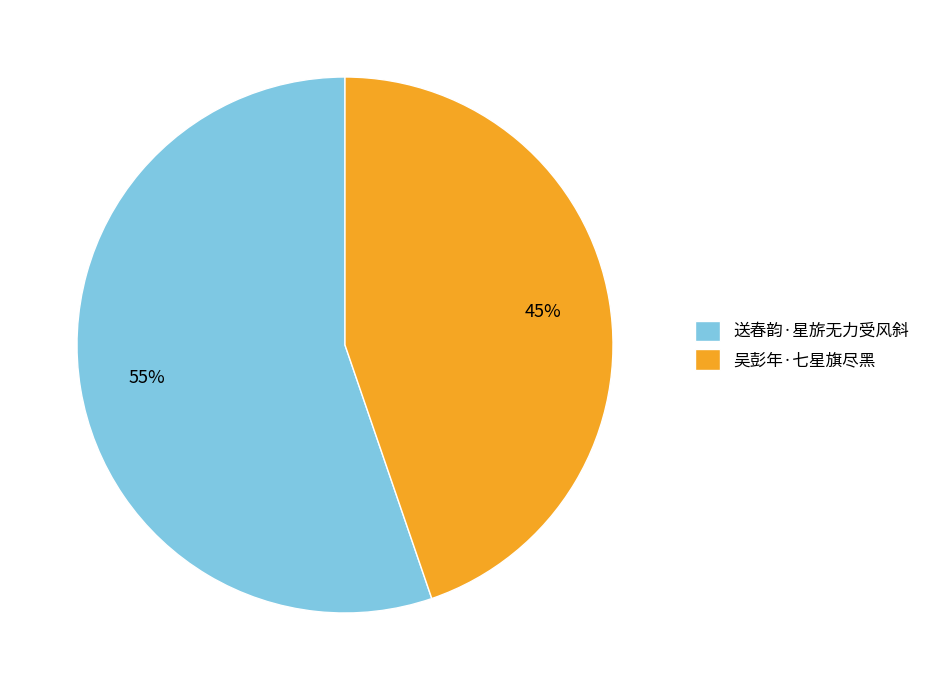

Is the sum of 吴彭年·七星旗尽黑 and 送春韵·星旂无力受风斜 greater than half?

Yes